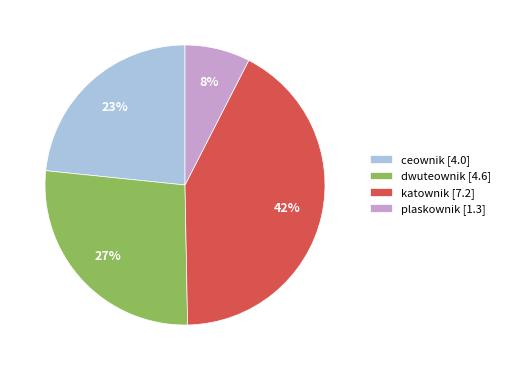

Is the sum of ceownik [4.0] and katownik [7.2] greater than half?

Yes